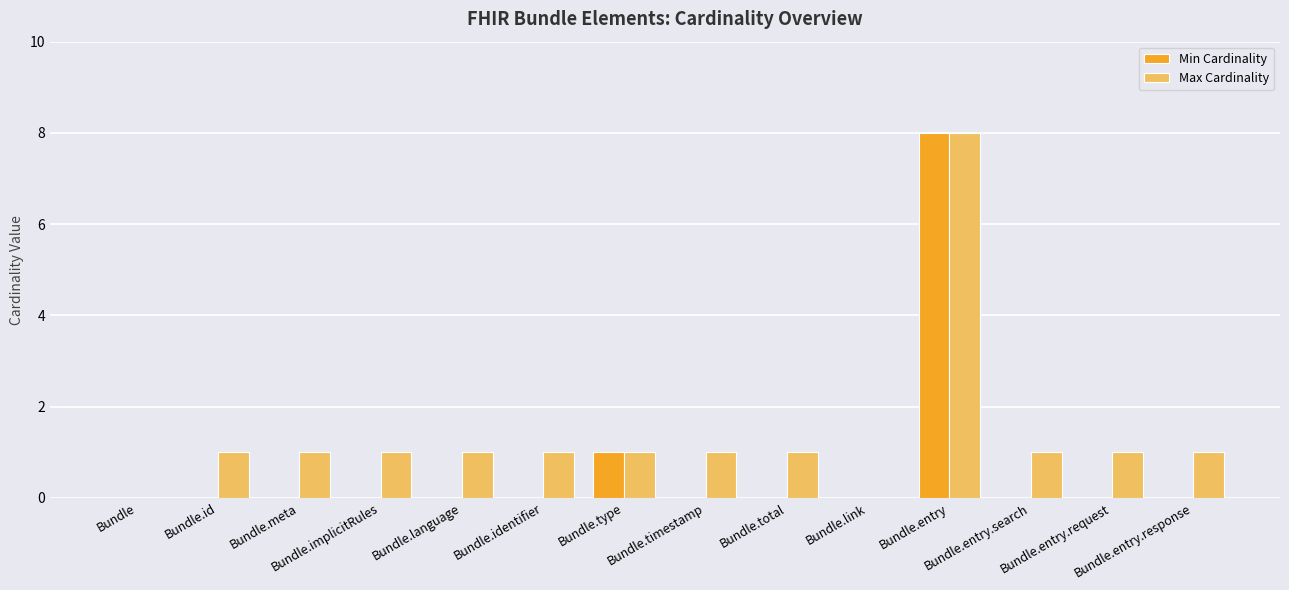

What is the total value across all series at Bundle.timestamp?

1